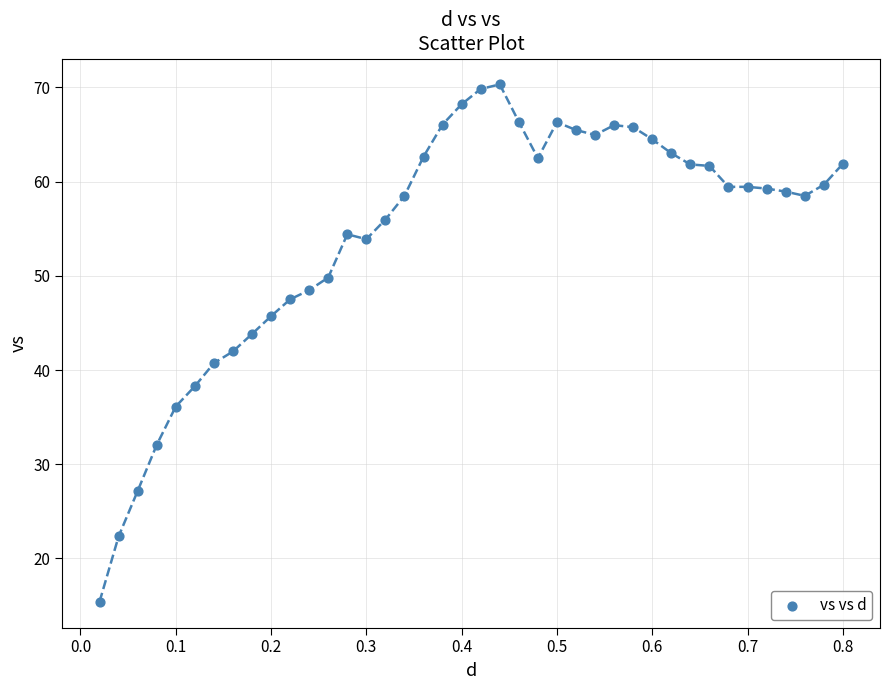

What is the range of Y values (max minus min)?

54.9